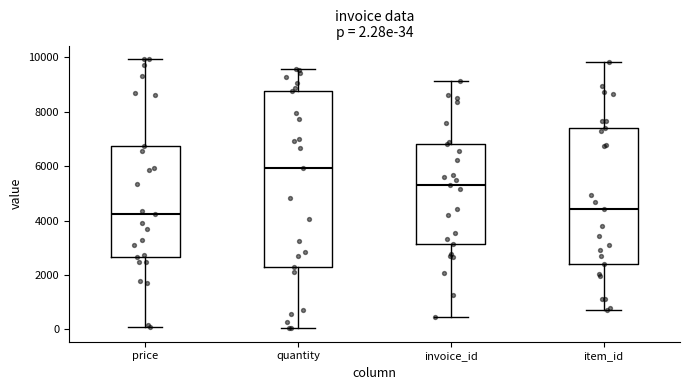

Comparing the boxes themselves (not the whiskers), which one is the tallest?

quantity